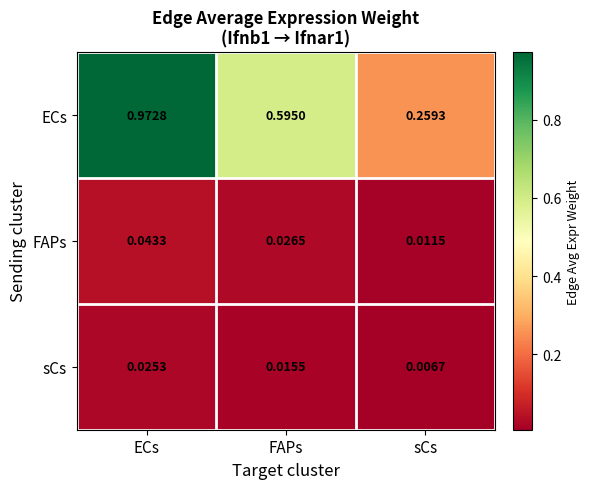

Which category has the lowest value in the FAPs series?

sCs